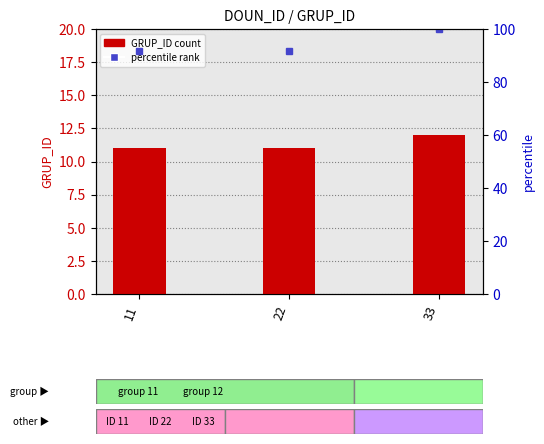

Approximately how many times larger is the value at 33 compared to 22?

1.1